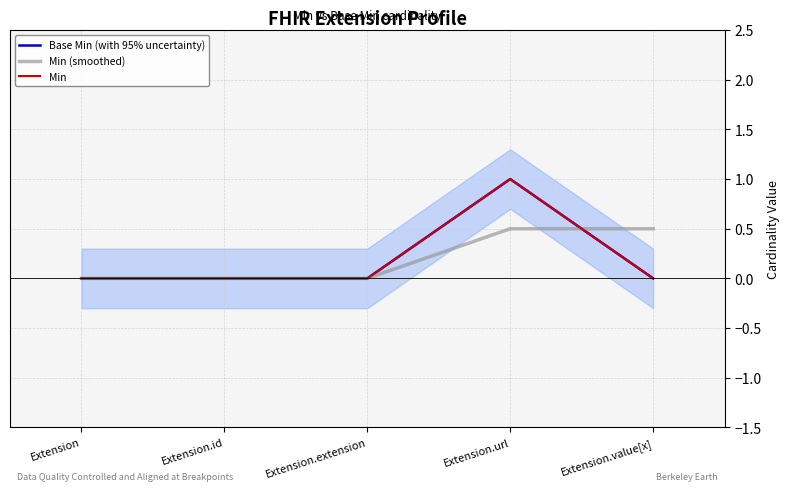

At which category does Min reach its first local peak?

Extension.url